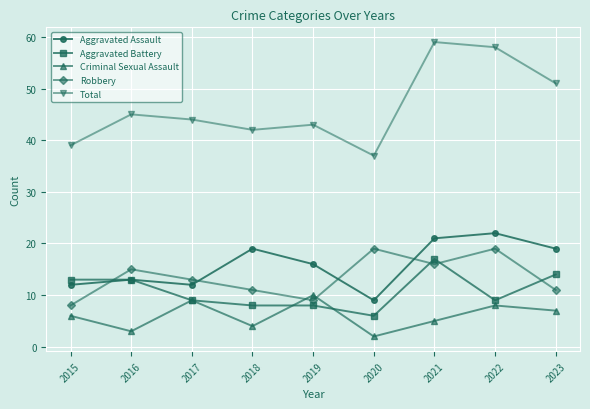

Which series has the largest range (max minus min)?

Total